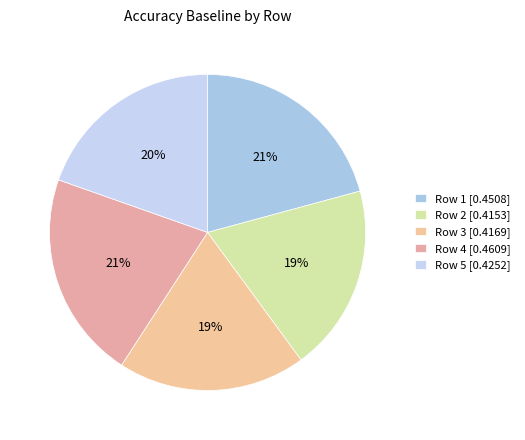

Between Row 1 and Row 5, which is larger?

Row 1